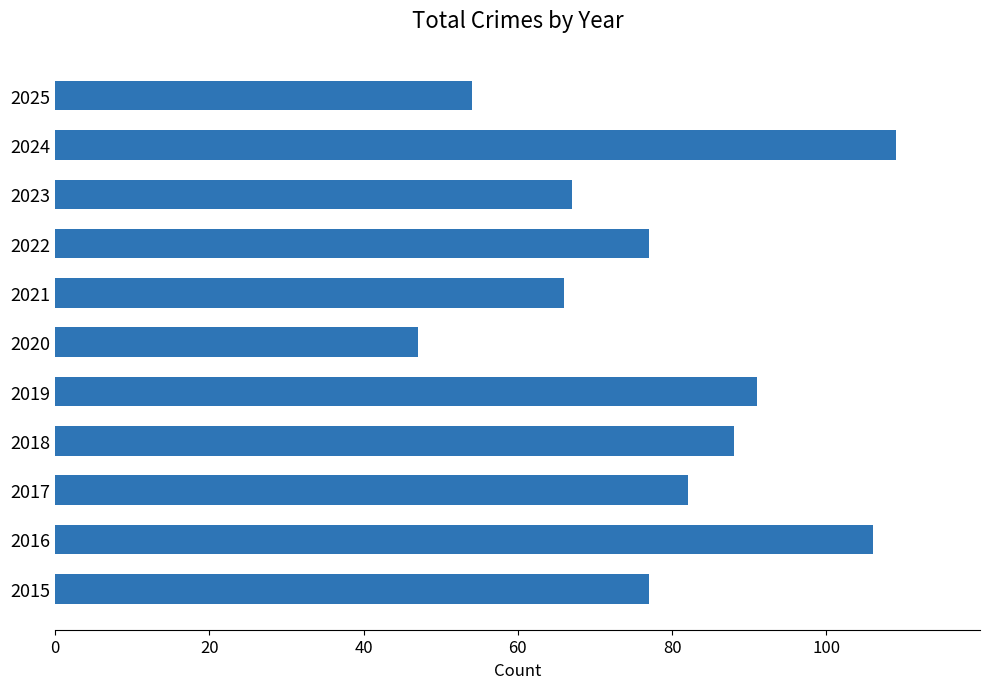

What is the ratio of the value at 2021 to the value at 2019?

0.7